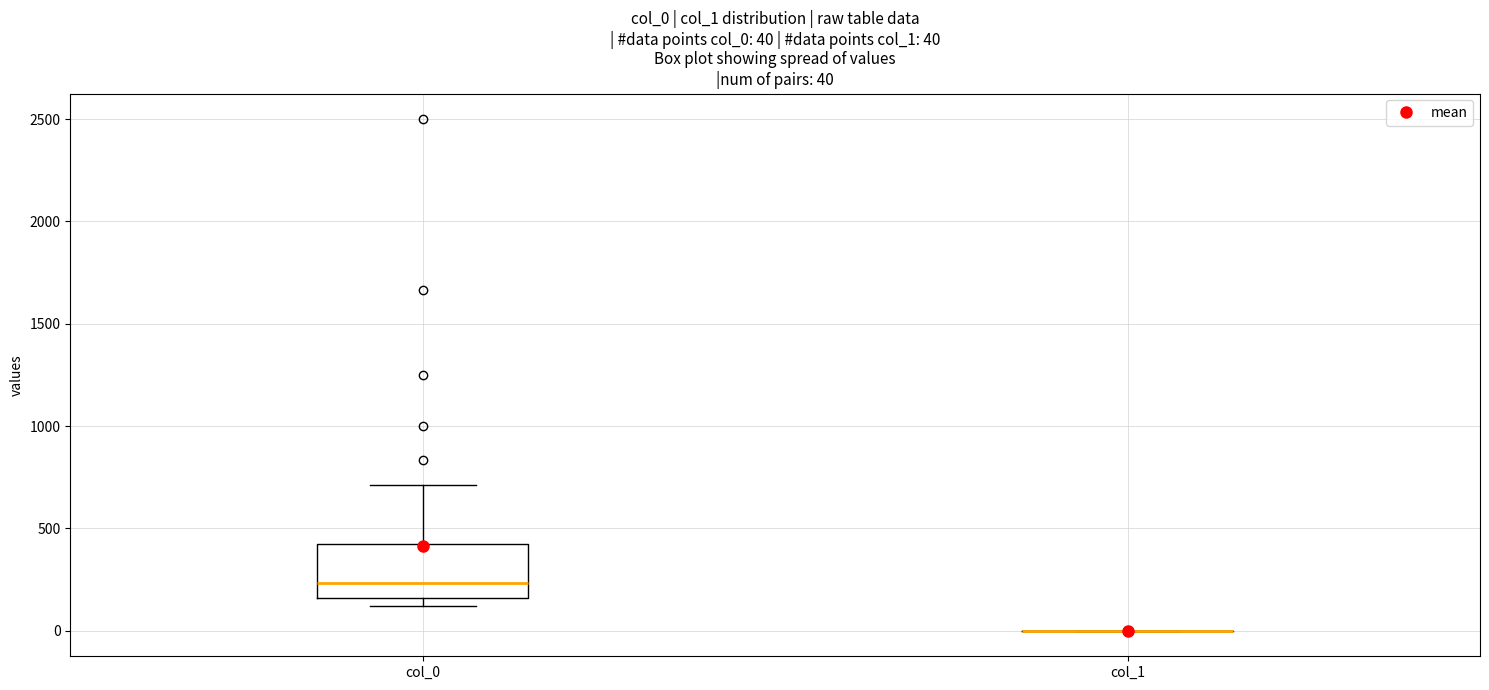

Which box is the tallest, from its lower edge to its upper edge?

col_0